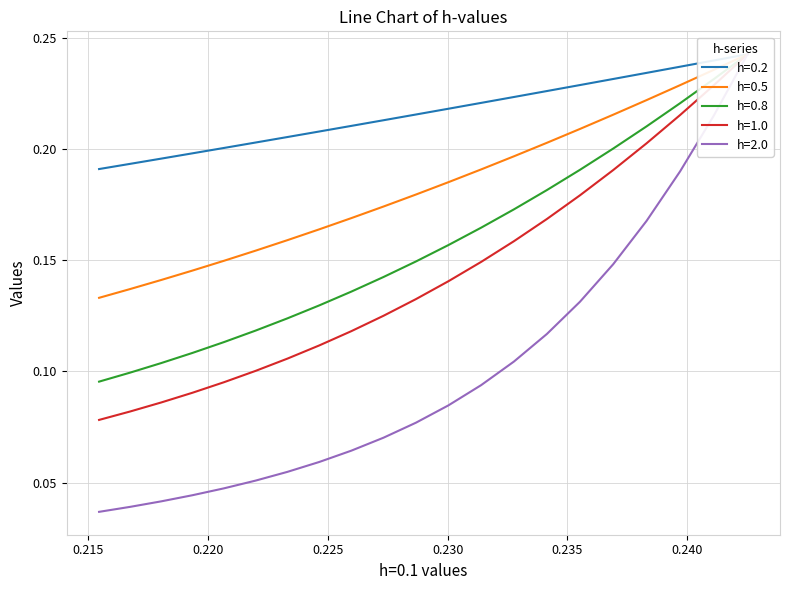

True or false: h=2.0 and h=1.0 intersect in this chart.

False